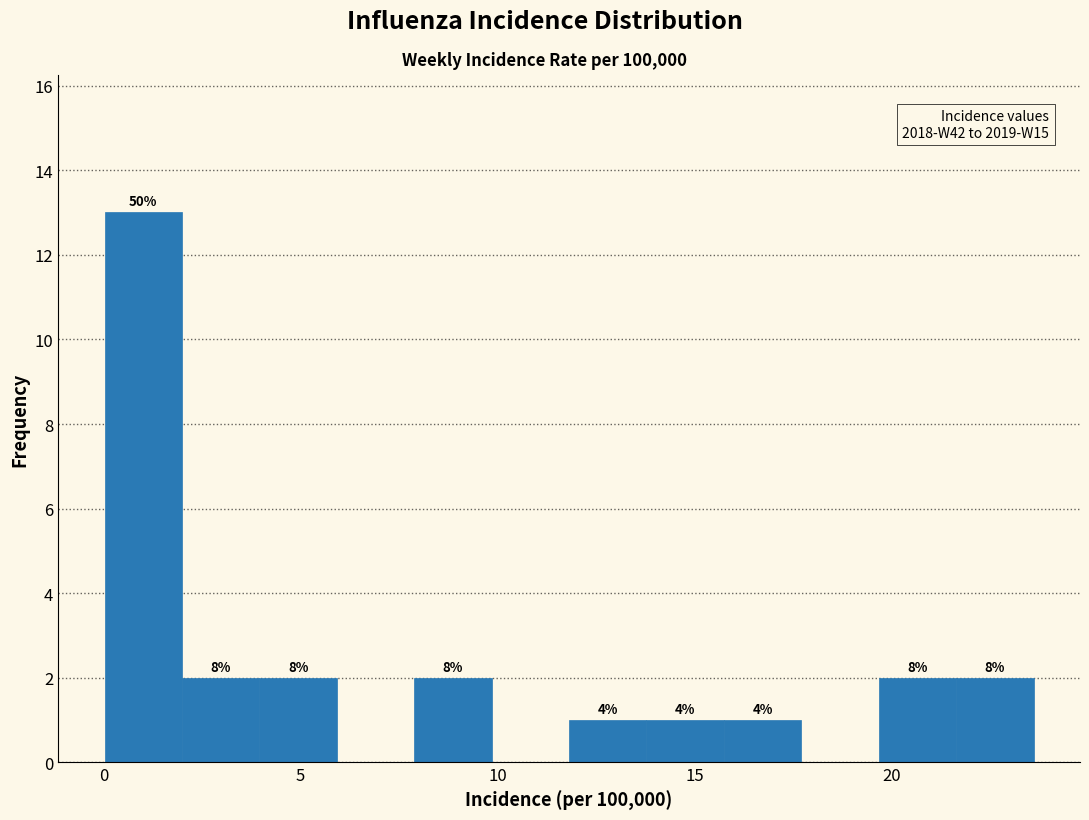

Read against the x-axis, roughly where is the centre of the tallest bar?

1.0